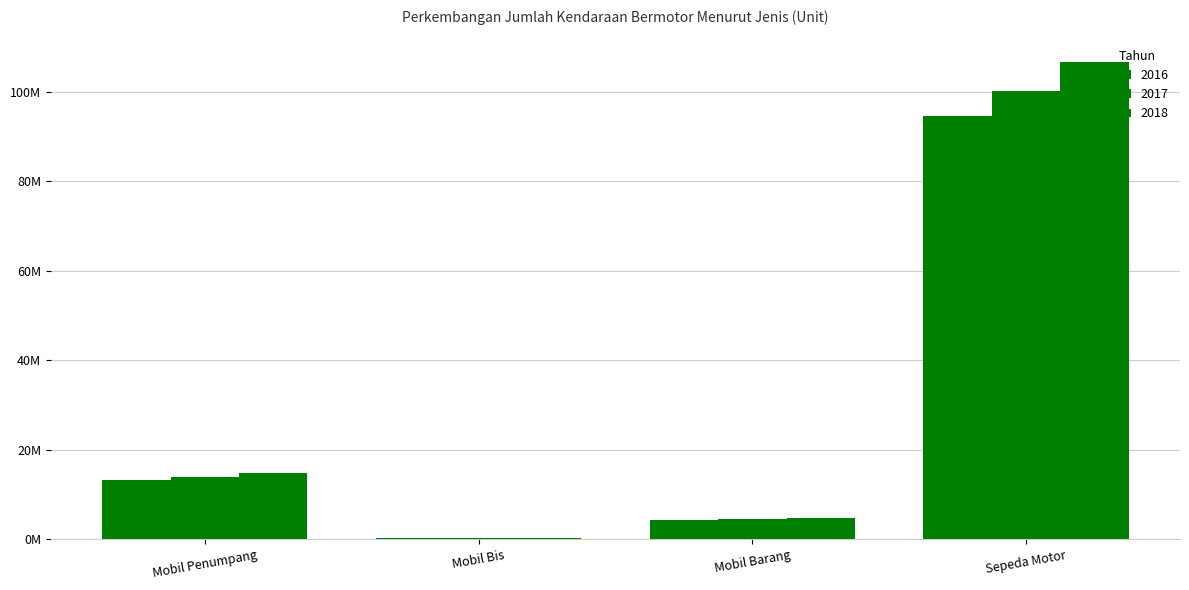

Does the chart contain stacked bars?

No